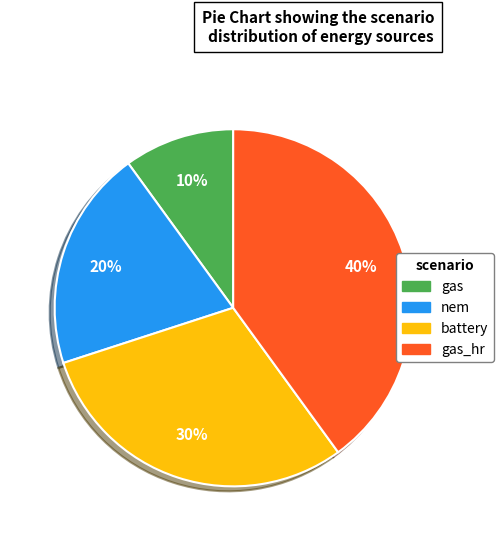

Count the number of slices in the pie.

4